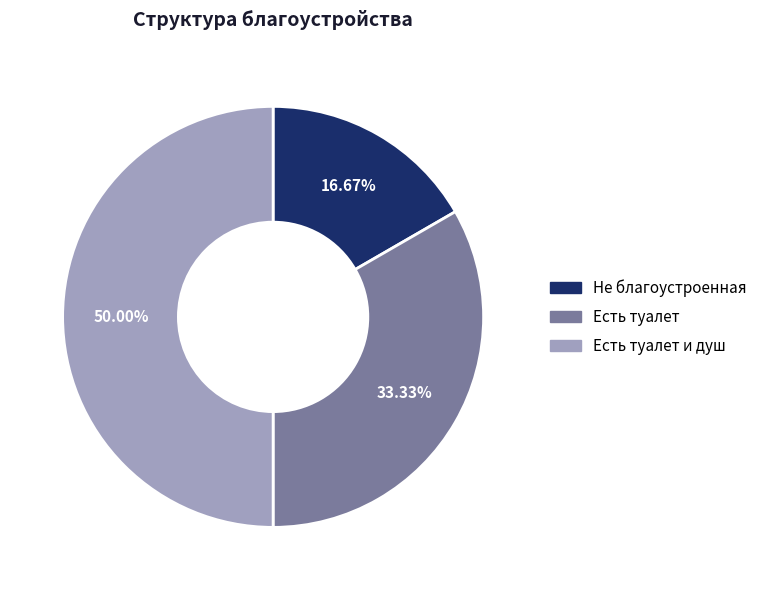

What percentage is the Есть туалет и душ slice, to the nearest percent?

50%